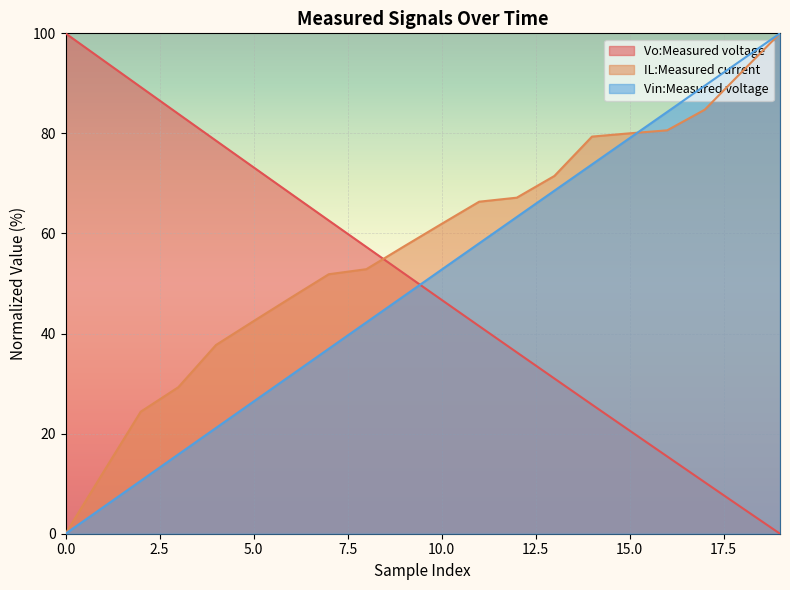

At how many categories does at least one series exceed 16?

20